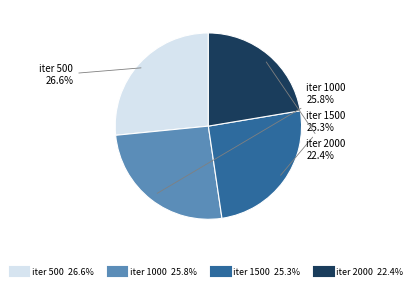

Is there a majority slice in this chart?

No